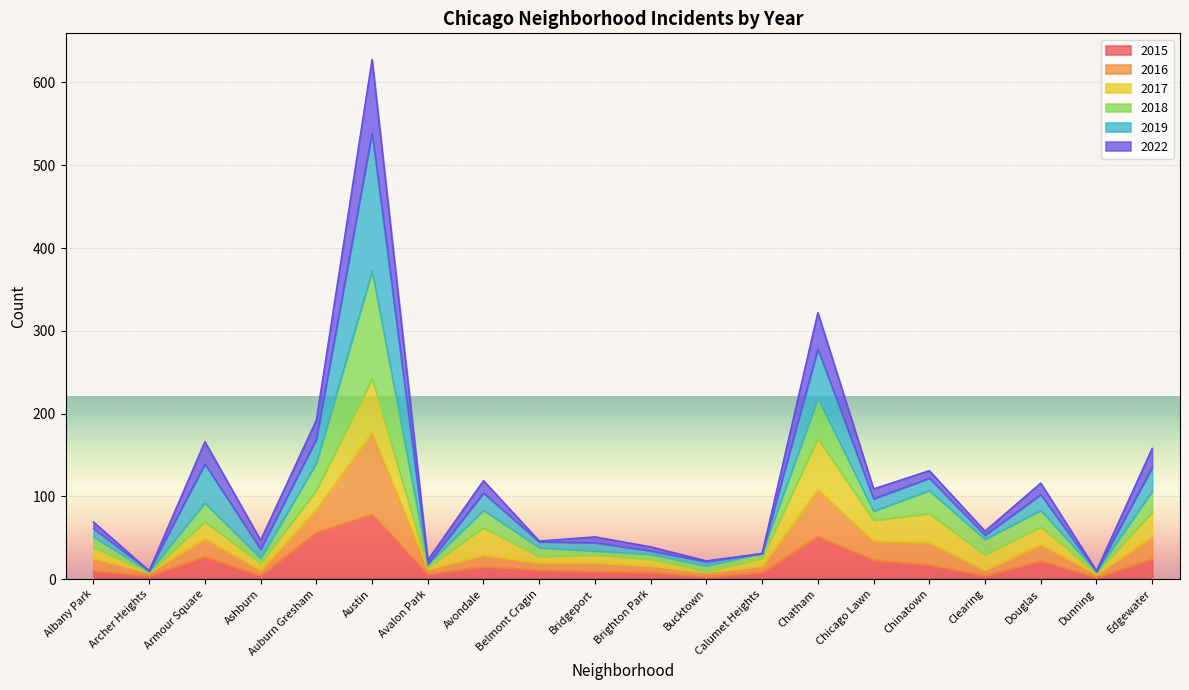

Where is 2015 nearest to the value 40?

Chatham